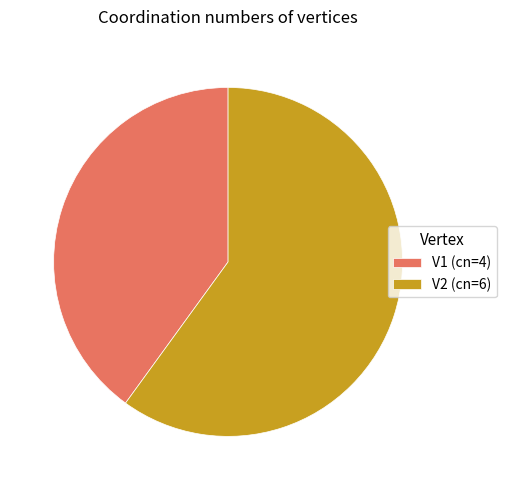

How many segments does this pie chart have?

2